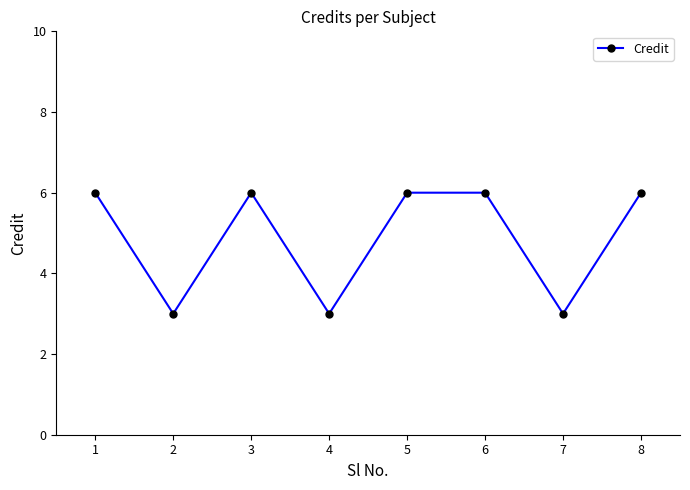

At which category does the data reach its first local peak?

3